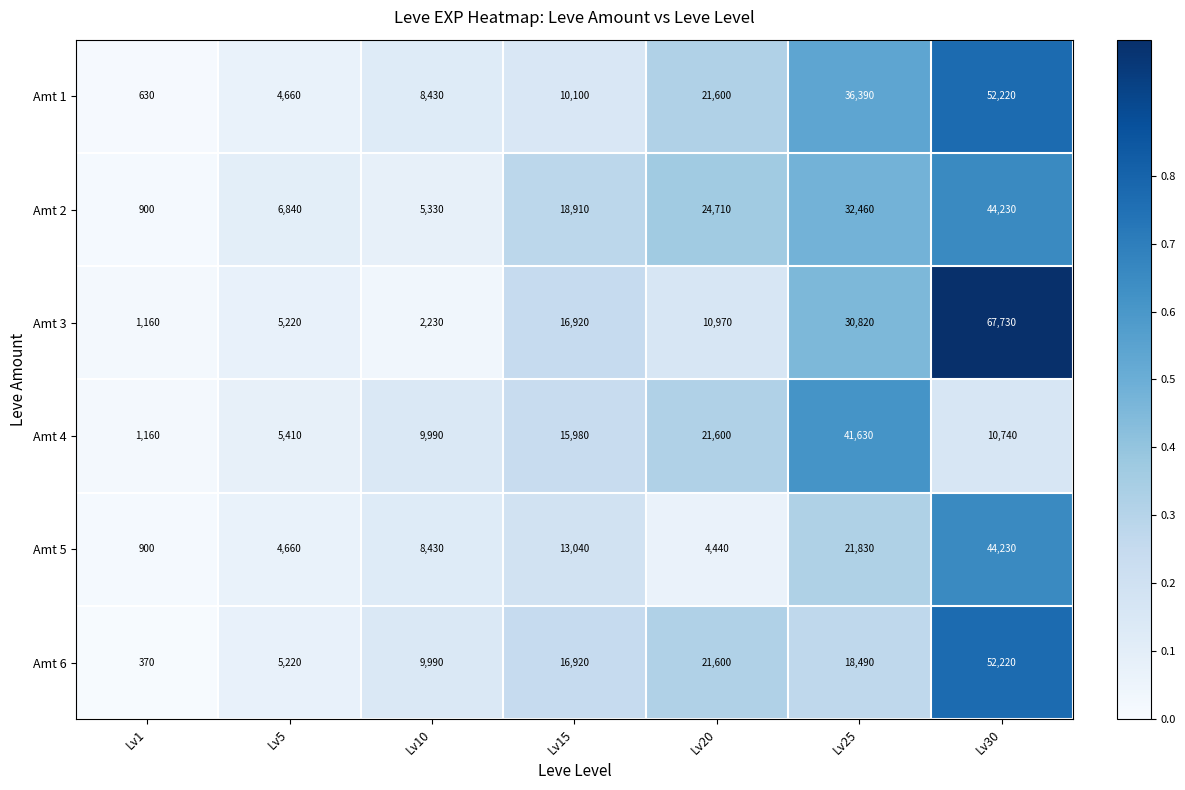

Which series has the largest range (max minus min)?

Amt 3